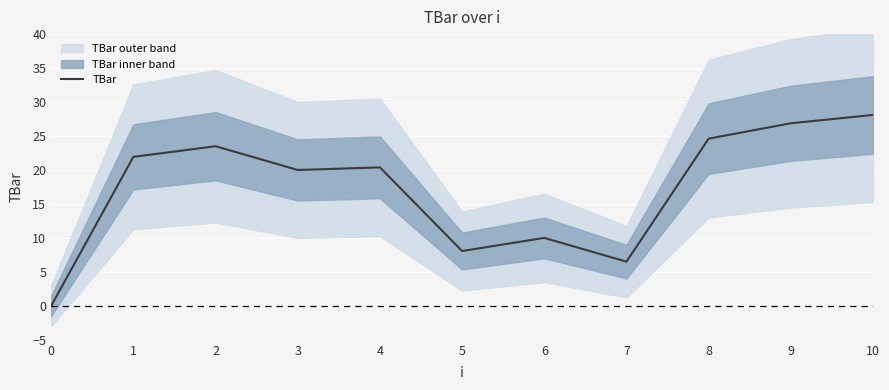

True or false: the data shows 3.8 at 6.

False